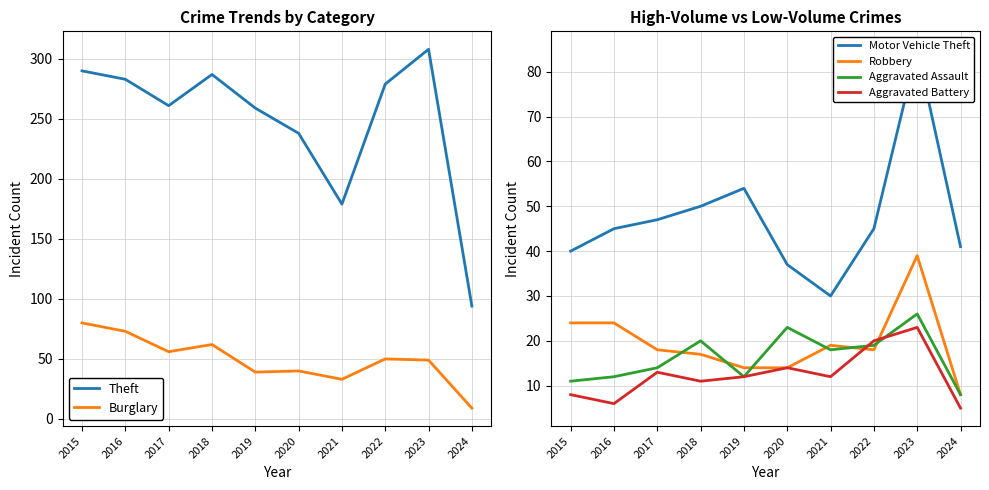

Rank the series at 2018 from highest to lowest value.

Theft, Burglary, Motor Vehicle Theft, Aggravated Assault, Robbery, Aggravated Battery